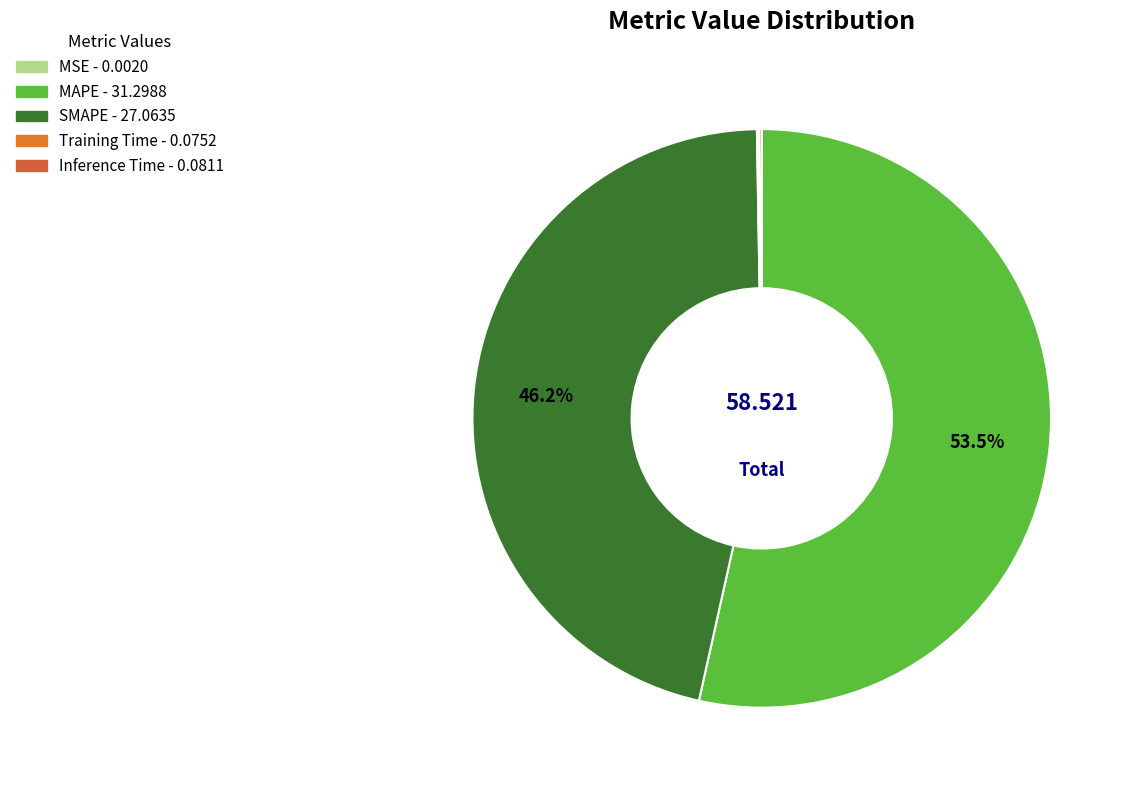

What percentage is NOT represented by SMAPE?

53.8%